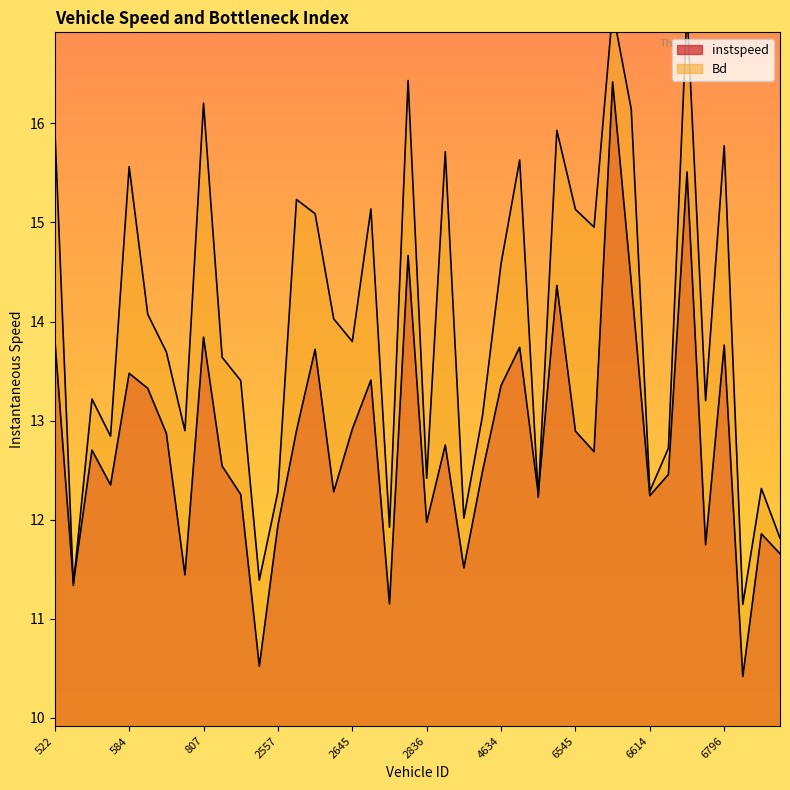

Which label corresponds to the smallest value in the chart?

6801